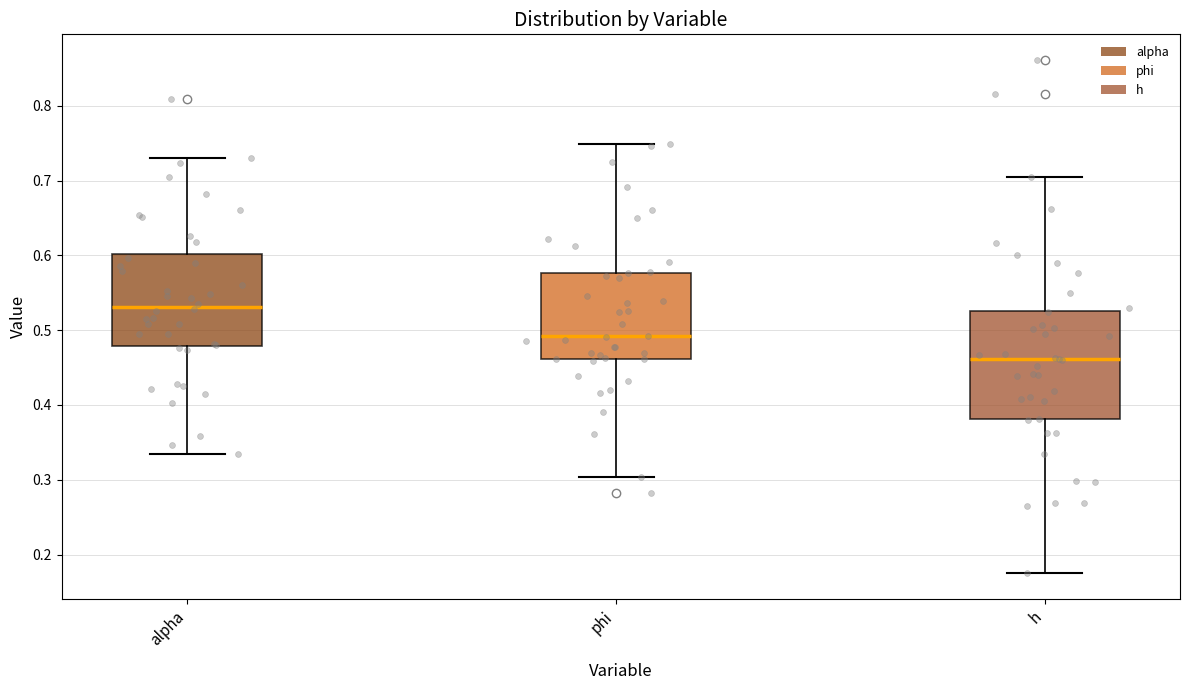

Which box has the lowest median line?

h